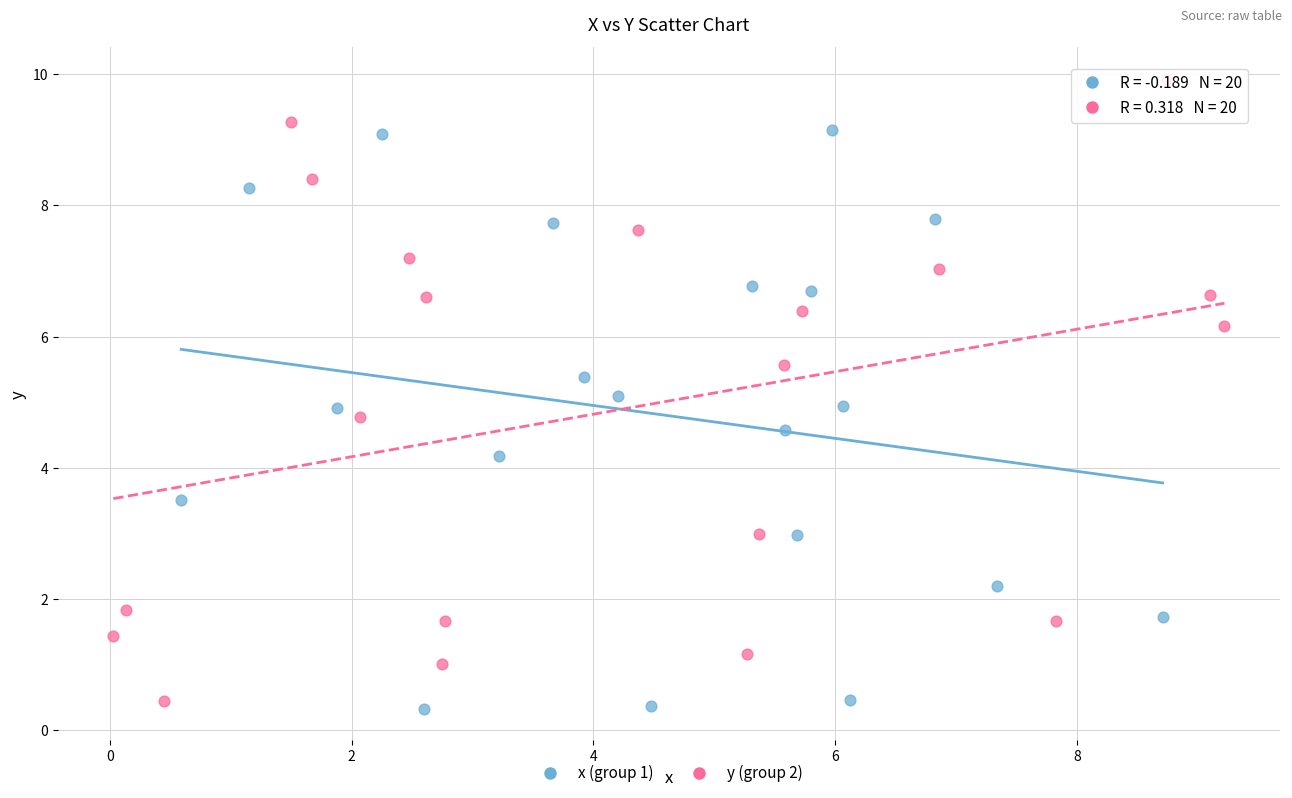

Which series reaches the maximum Y coordinate?

y (group 2)